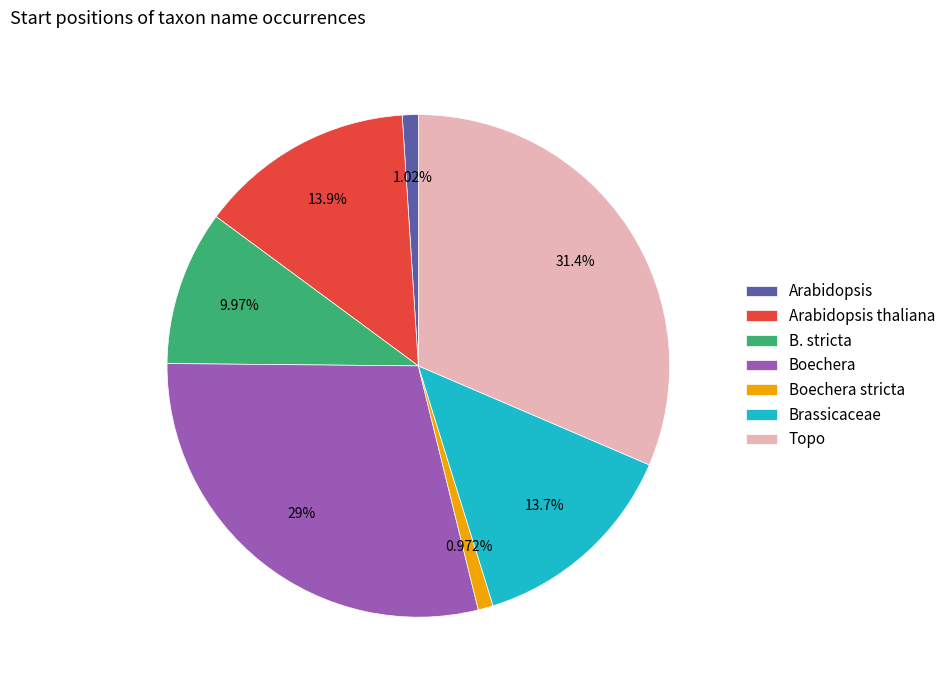

Which has a higher value, Topo or Arabidopsis?

Topo